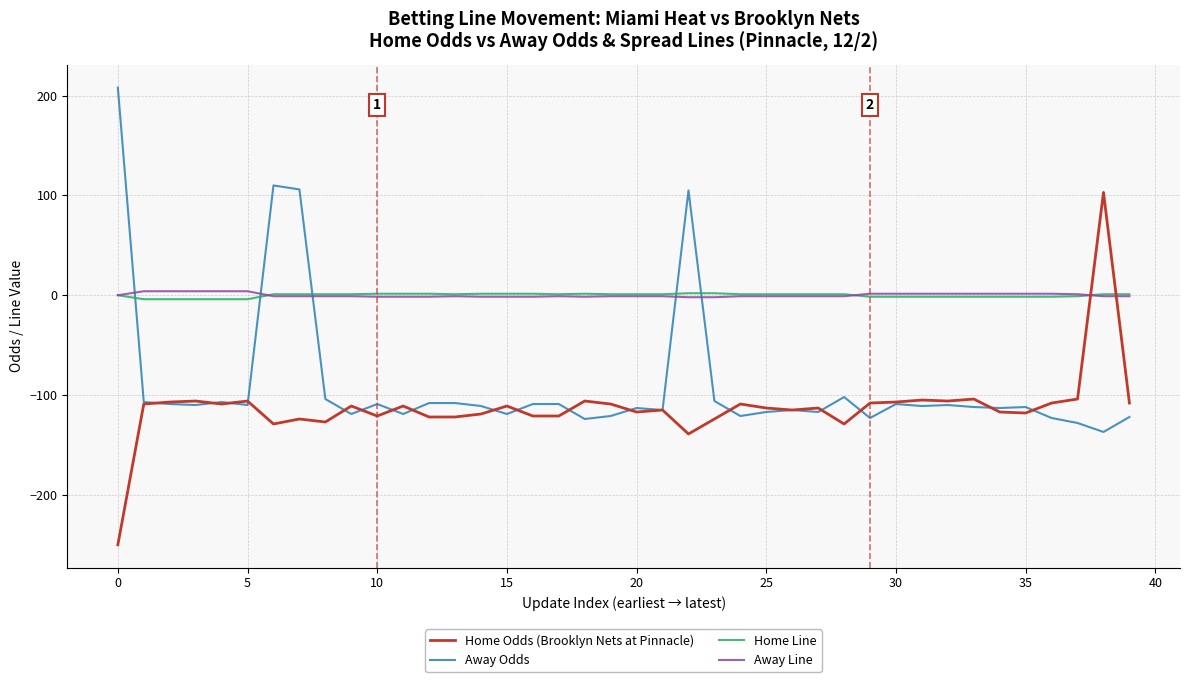

What is the greatest value displayed?

208.0